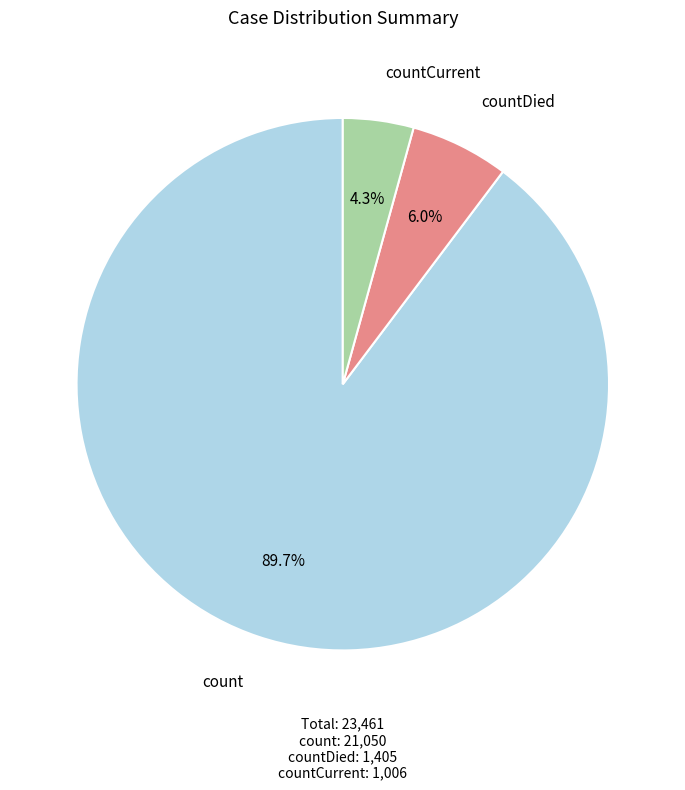

What percentage is the count slice, to the nearest percent?

90%